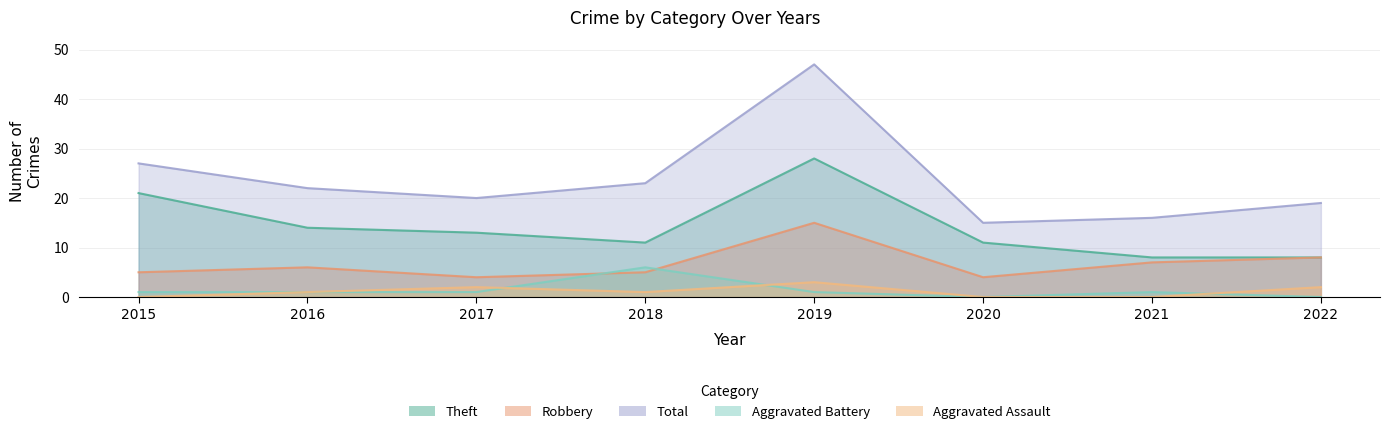

Which series has the widest spread of values?

Total